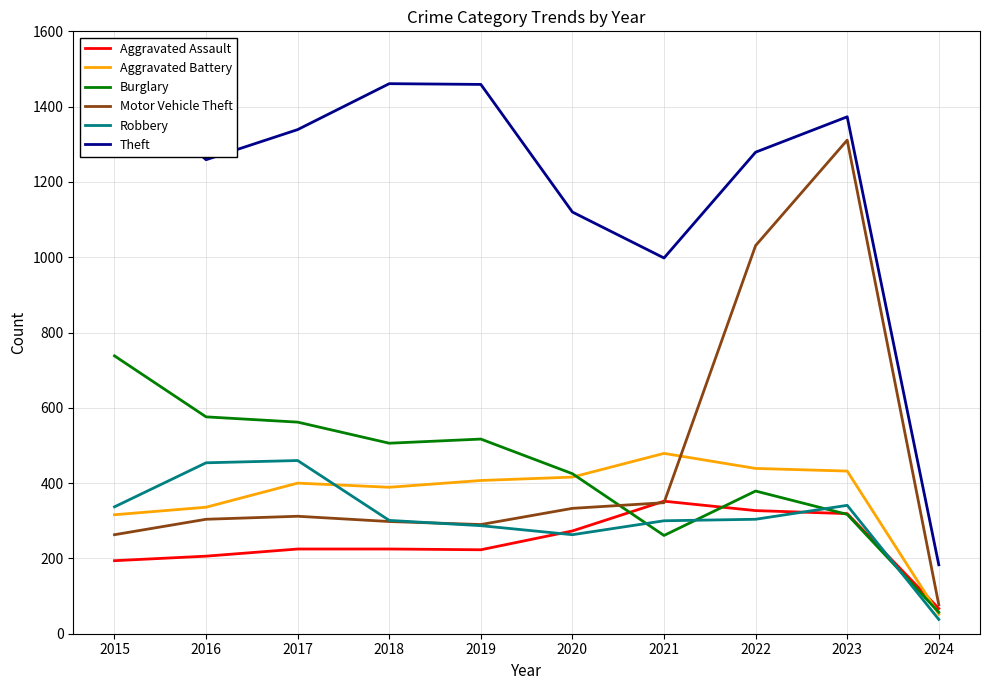

At which category is the sum across all series the highest?

2023